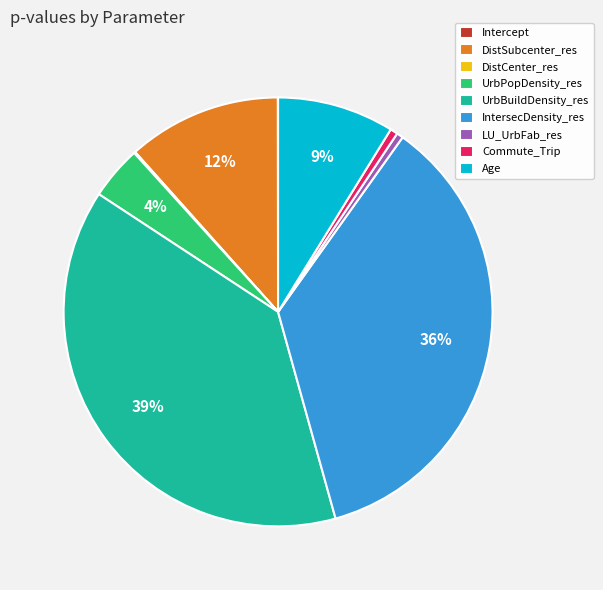

Is the sum of Age and Commute_Trip greater than half?

No